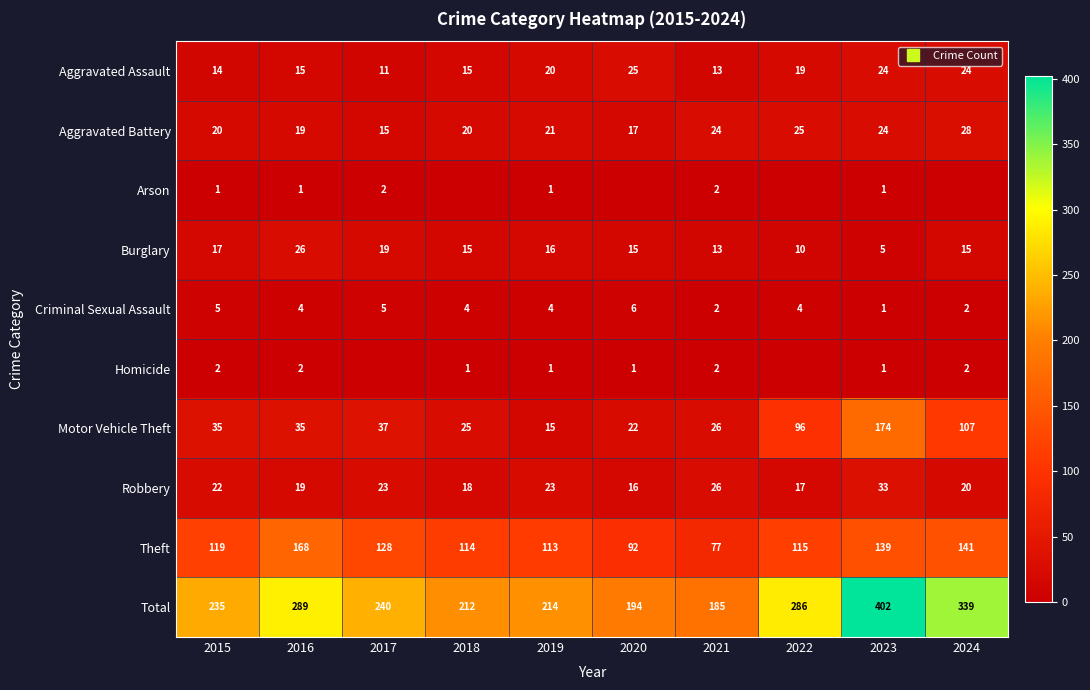

Which series changed the most between 2020 and 2021?

Theft